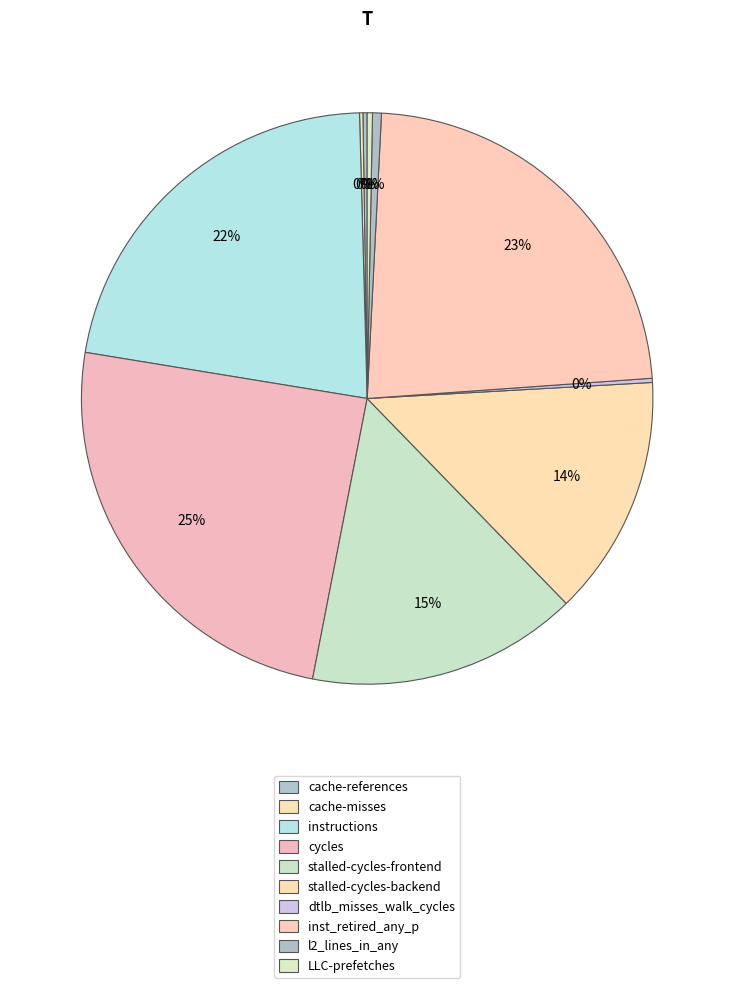

Does any single category account for the majority?

No